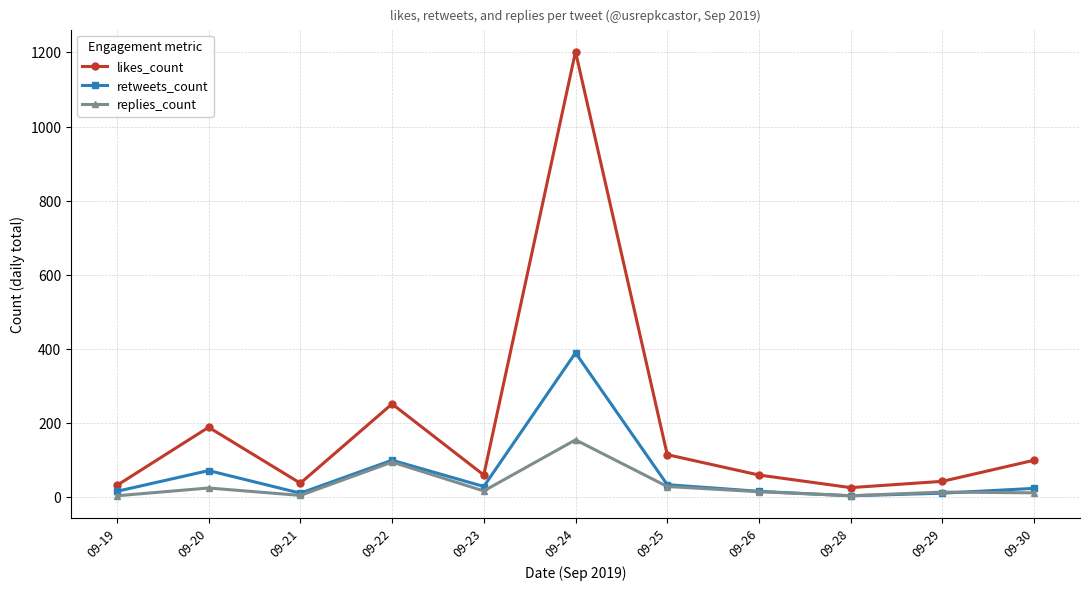

In retweets_count, how many points are higher than both neighbors (excluding endpoints)?

3